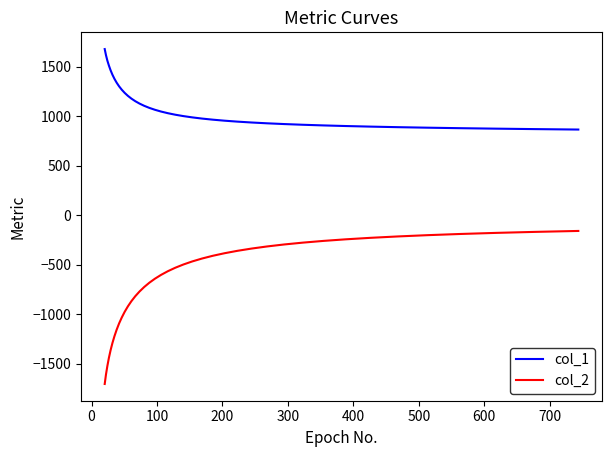

What is the difference between the maximum and minimum values in the col_1 series?

812.6